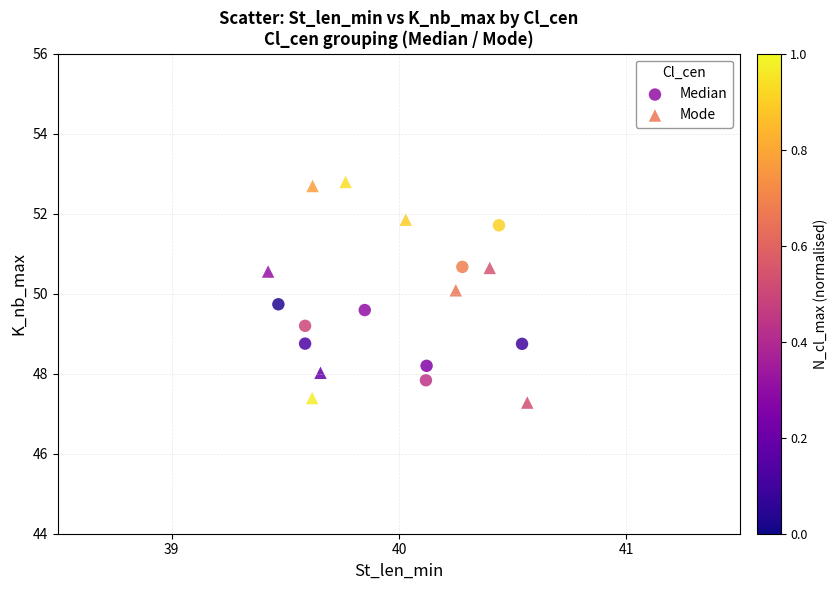

Which series has the largest Y range (max minus min)?

Mode